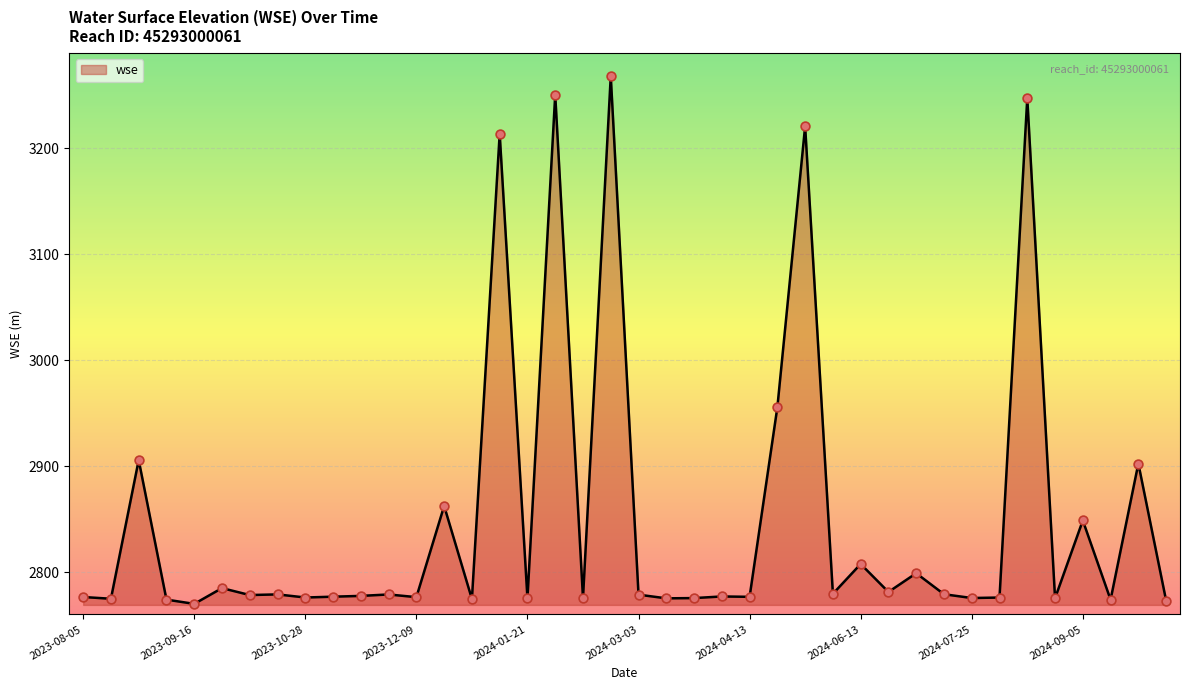

What is the minimum value shown in the chart?

2770.0